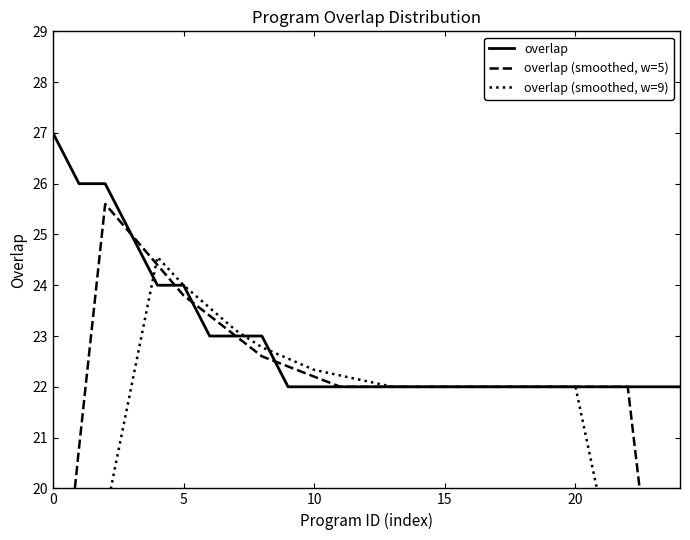

What is the minimum value for overlap?

22